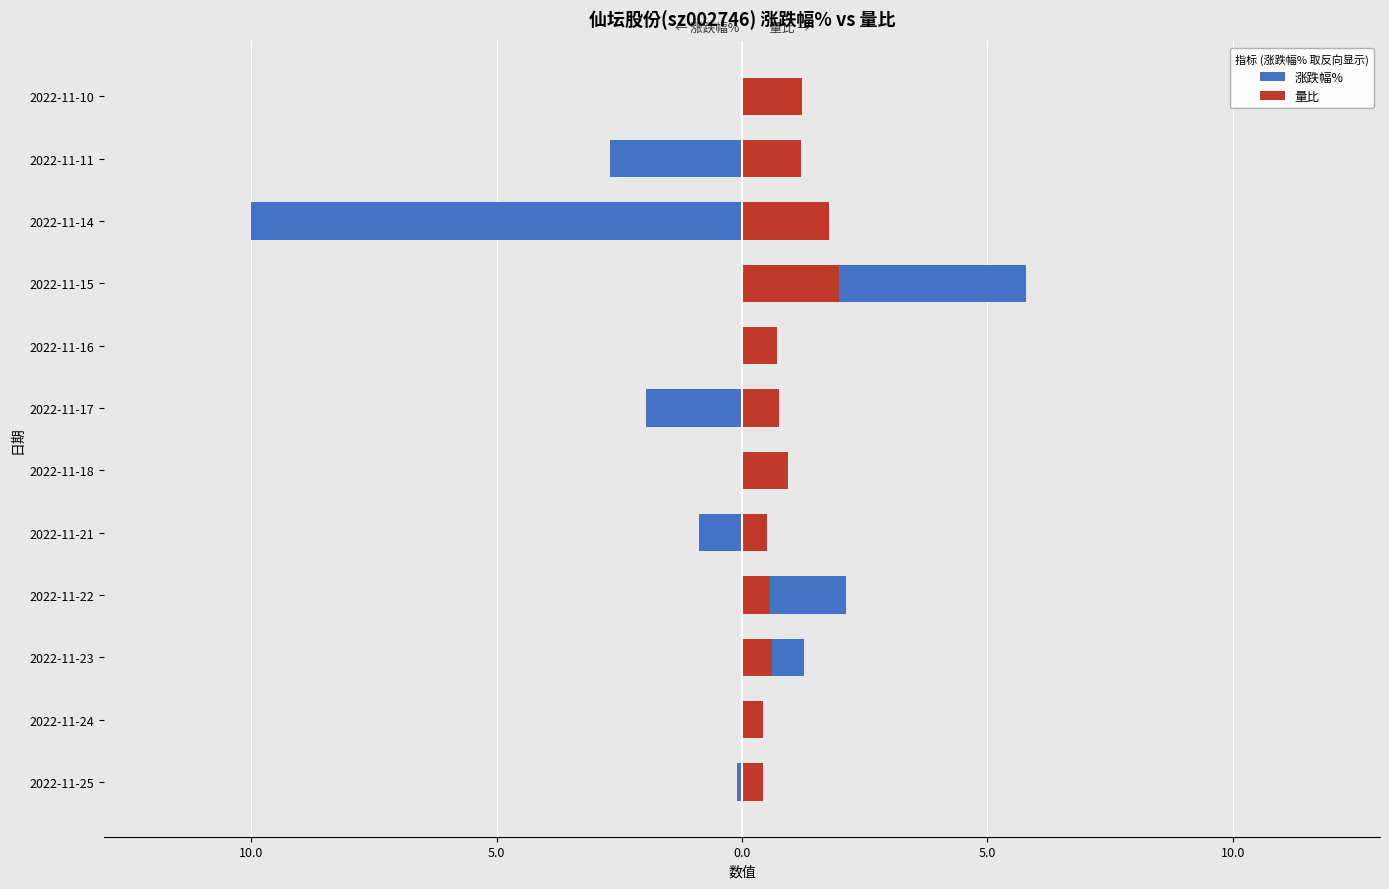

How many data points does each series have?

12